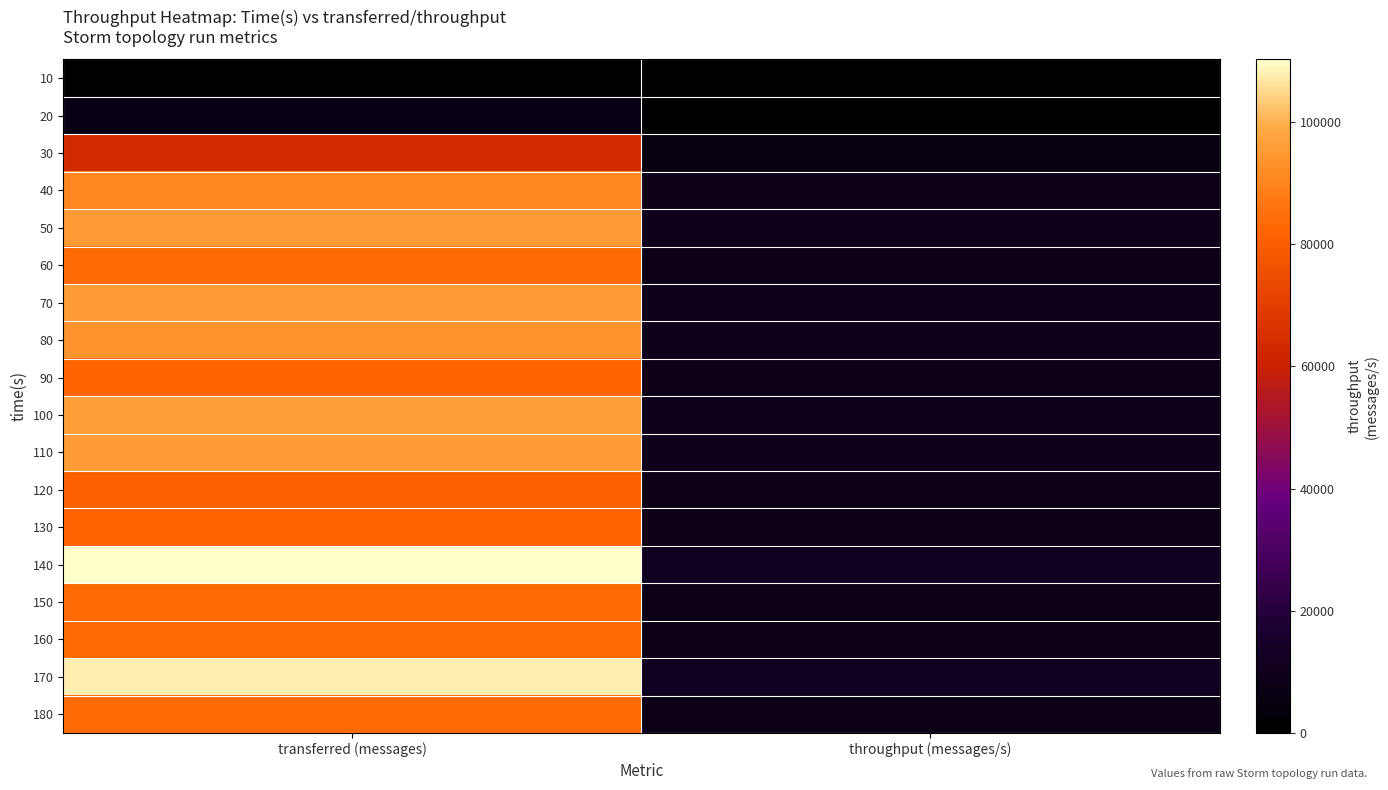

Which has a higher value, throughput (messages/s) or transferred (messages)?

throughput (messages/s)